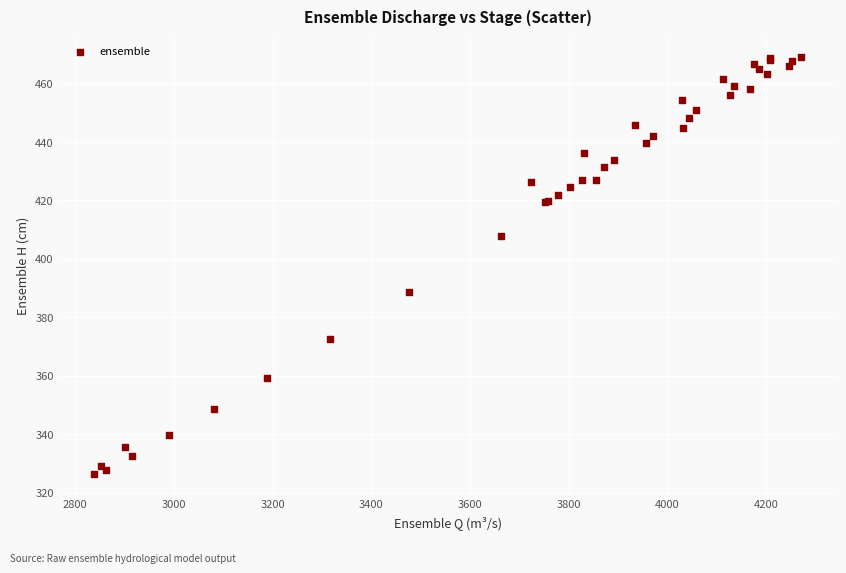

What Y value in the scatter plot is closest to 397?

388.8